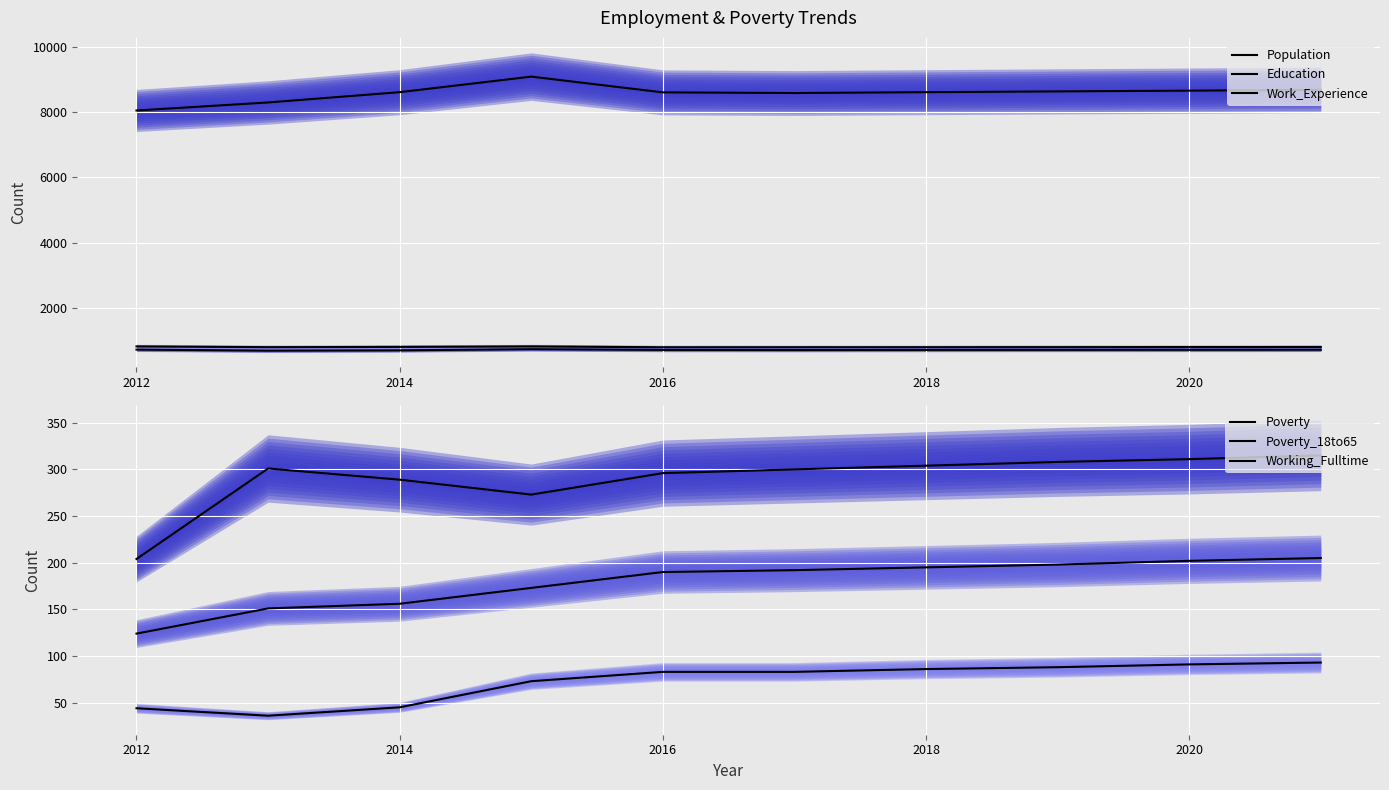

Which series has the widest spread of values?

Population